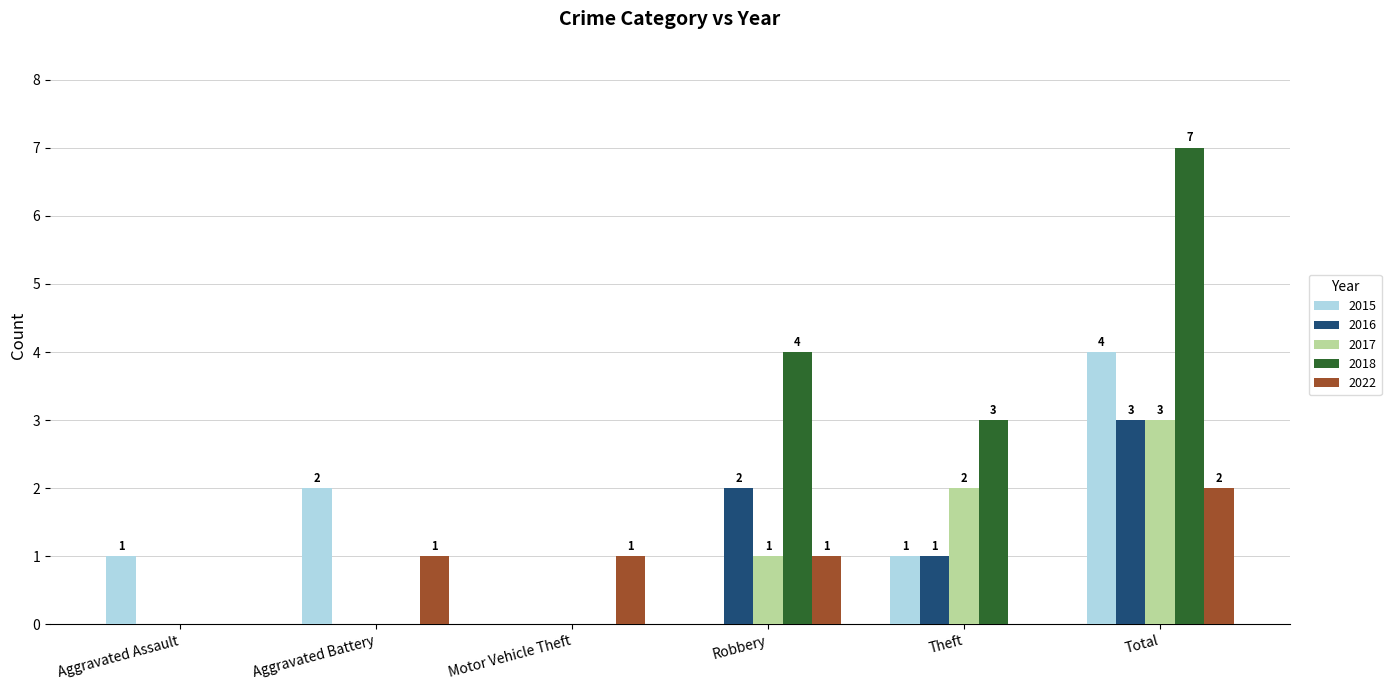

How many categories are shown in the chart?

6